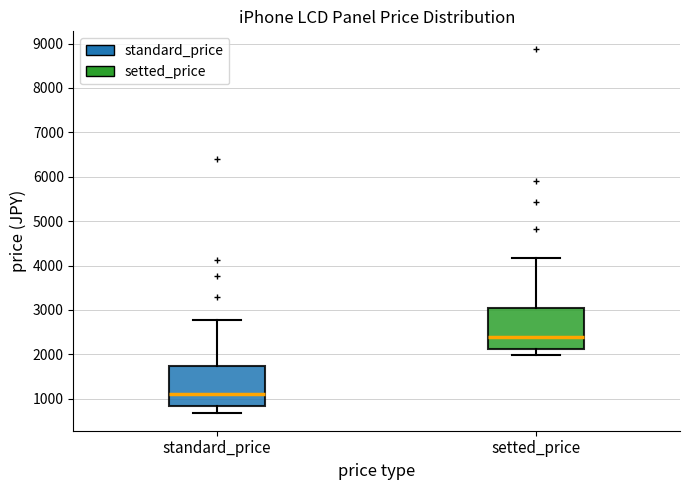

Reading left to right, read every box against the y-axis: the position of its median line, the range the box covers, and the ends of its whiskers. The values are not printed on the chart, so give them approximately, as read against the axis.

standard_price: median 1100, box 800 to 1800, whiskers 700 to 2800
setted_price: median 2400, box 2100 to 3100, whiskers 2000 to 4200